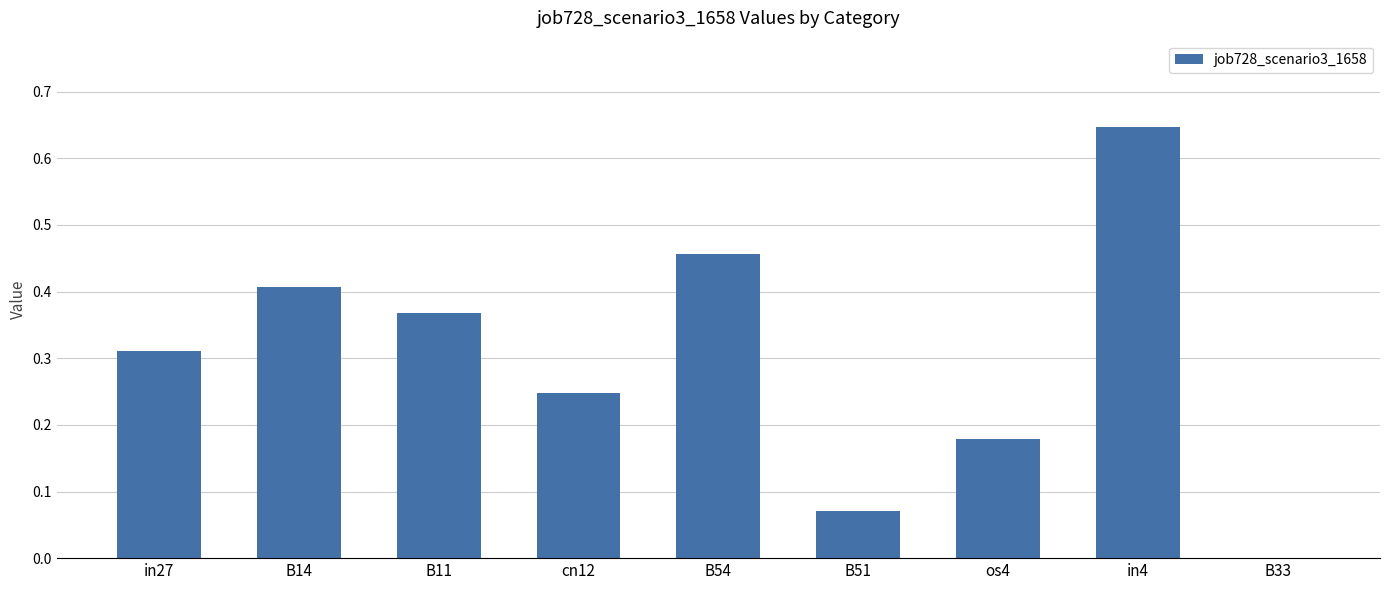

How many values are above zero?

8